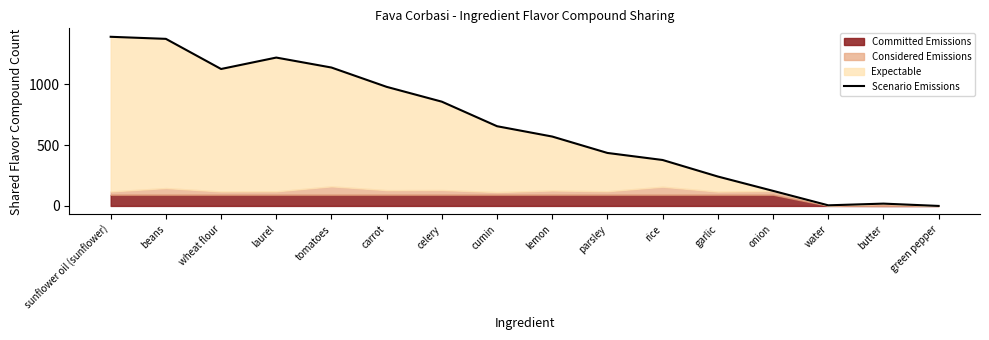

What is the label of the 1st point from the left?

sunflower oil (sunflower)